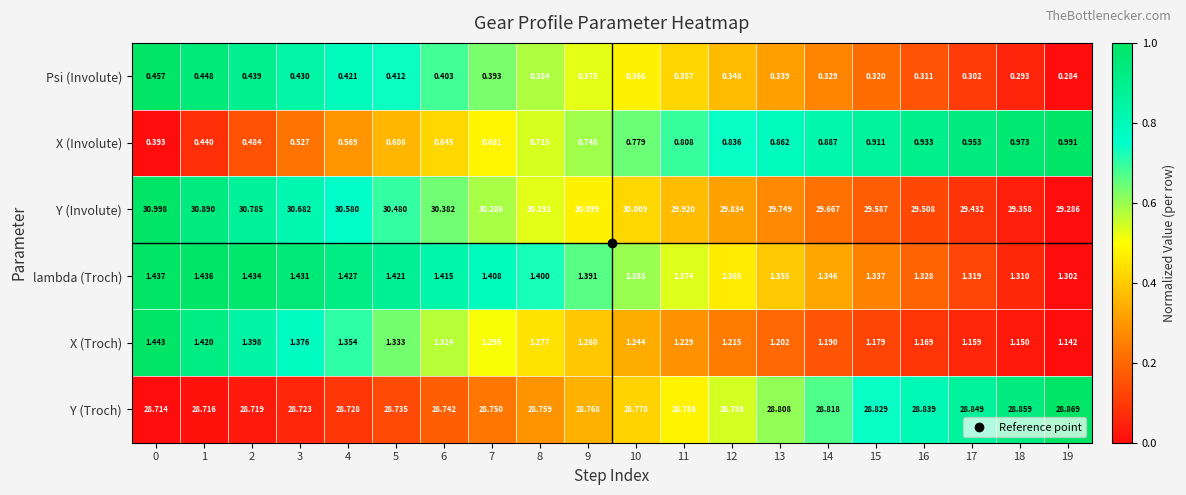

Rank the series at 15 from highest to lowest value.

Y (Involute), Y (Troch), lambda (Troch), X (Troch), X (Involute), Psi (Involute)